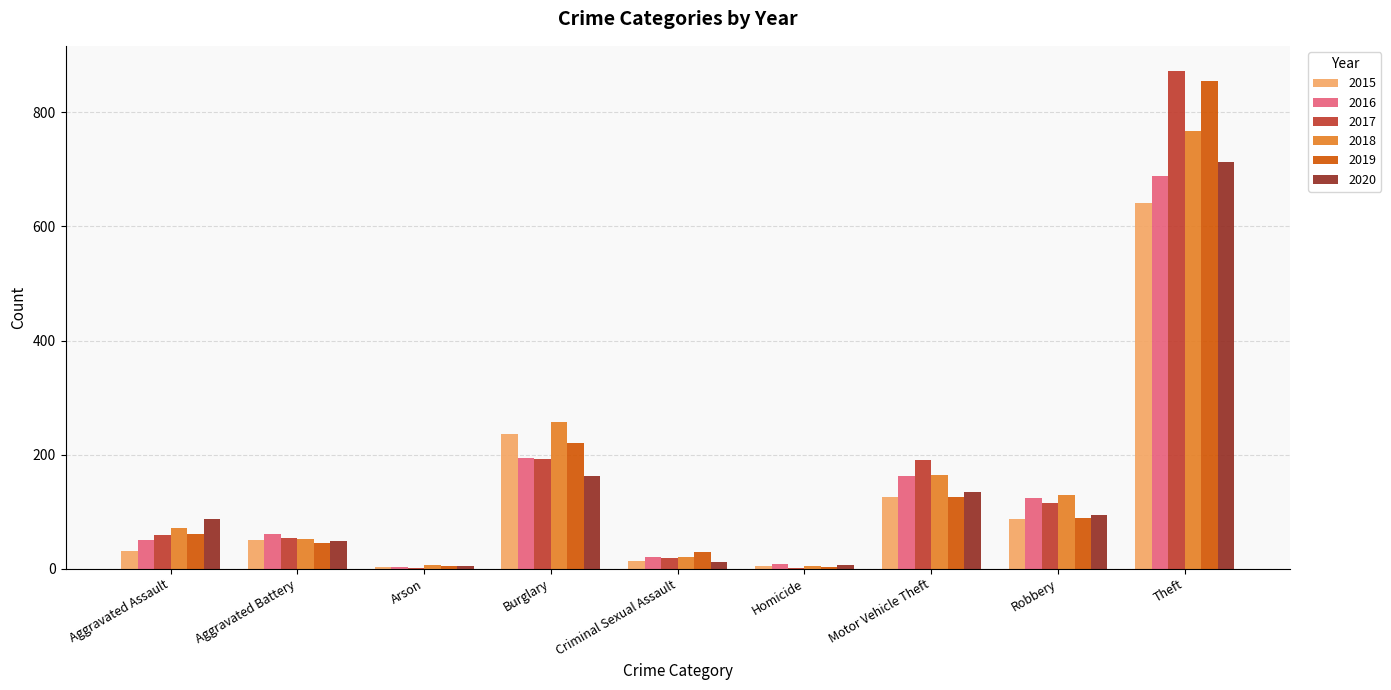

Is the value of 2015 at Arson greater than the value of 2016 at Aggravated Battery?

No